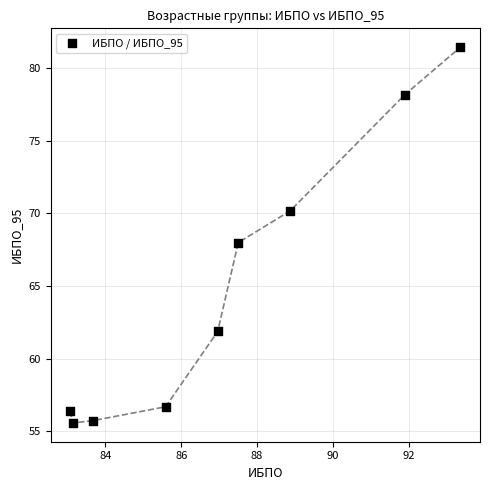

What is the range of Y values (max minus min)?

25.9